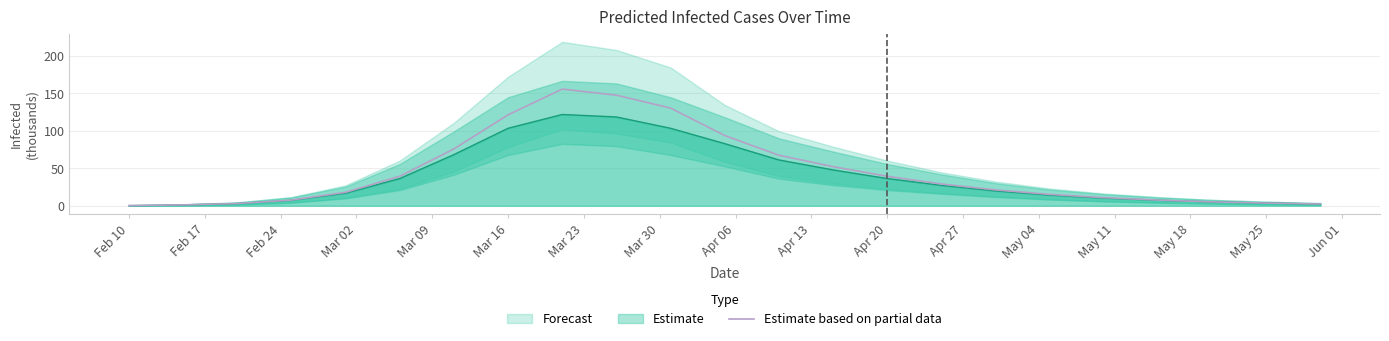

What is the value of the 8th point from the left?

121.3